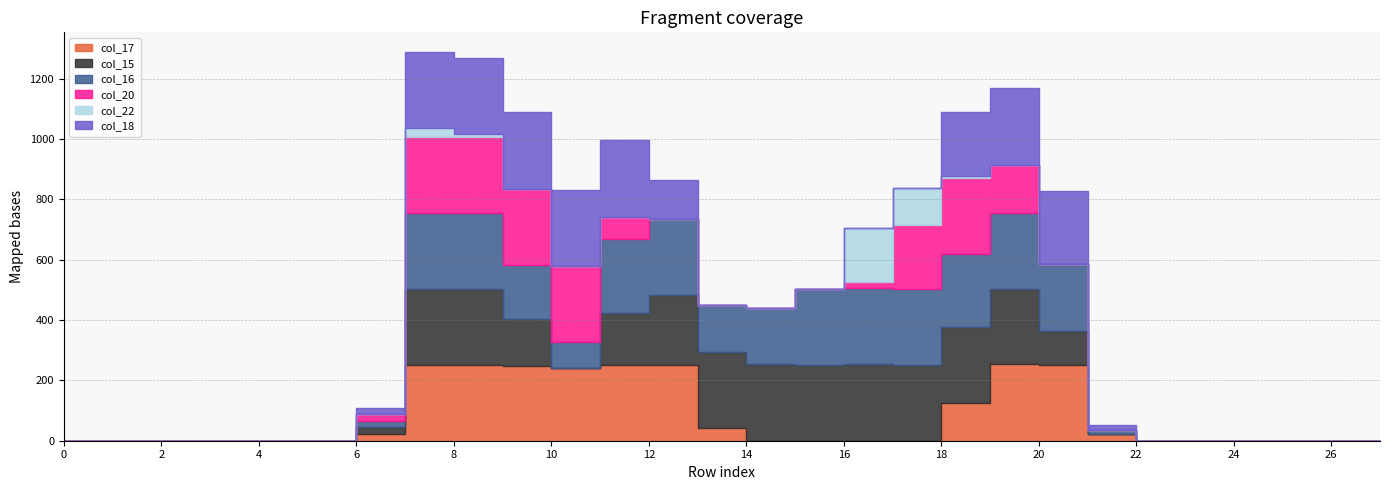

What is the sum of the col_20 values at 21 and 17?

211